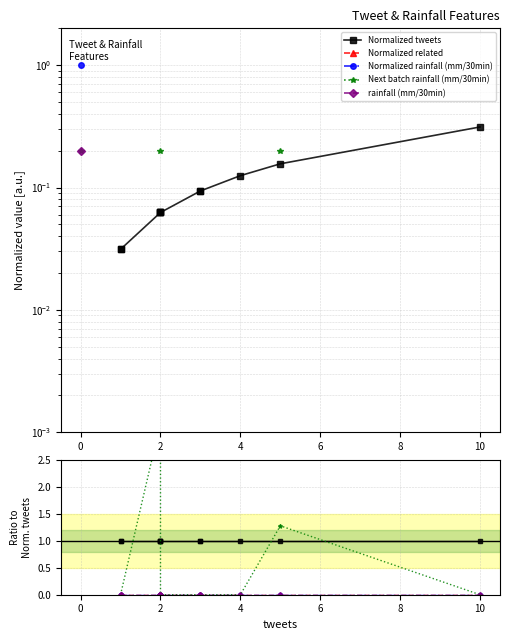

Is the value of rainfall (mm/30min) at 12 greater than the value of Normalized rainfall (mm/30min) at 15?

No